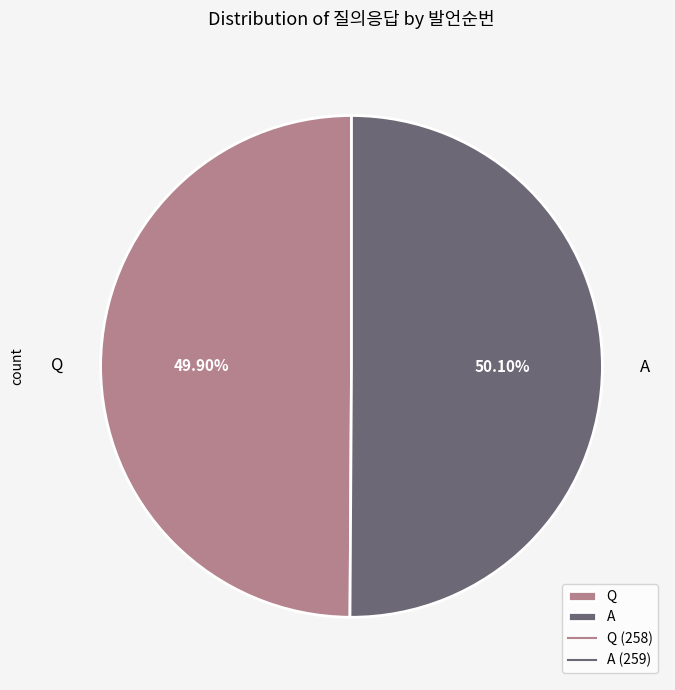

Combined, do Q and A account for over 50%?

Yes